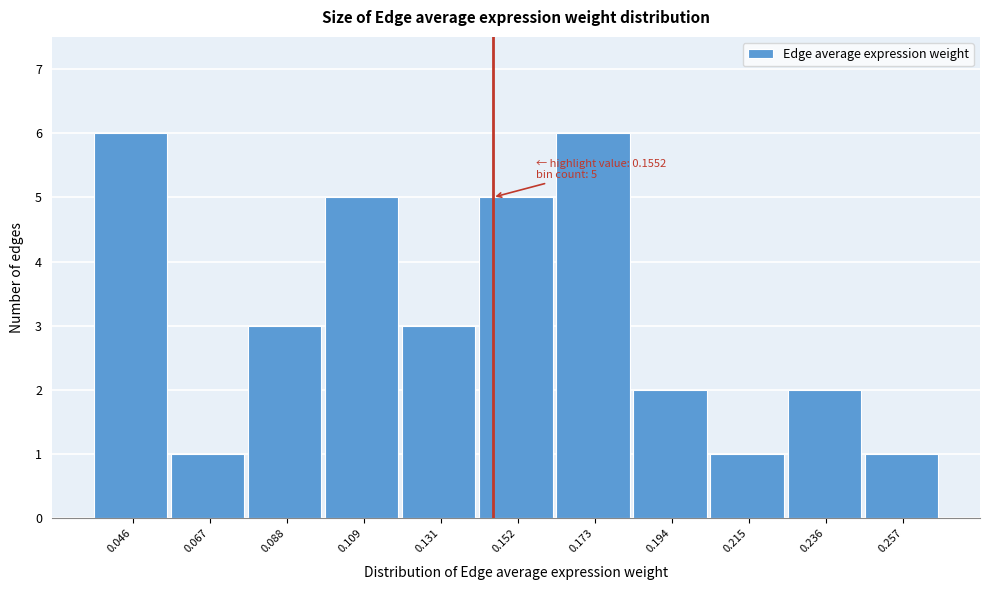

Reading left to right, what are all the values shown in this chart?

6	1	3	5	3	5	6	2	1	2	1